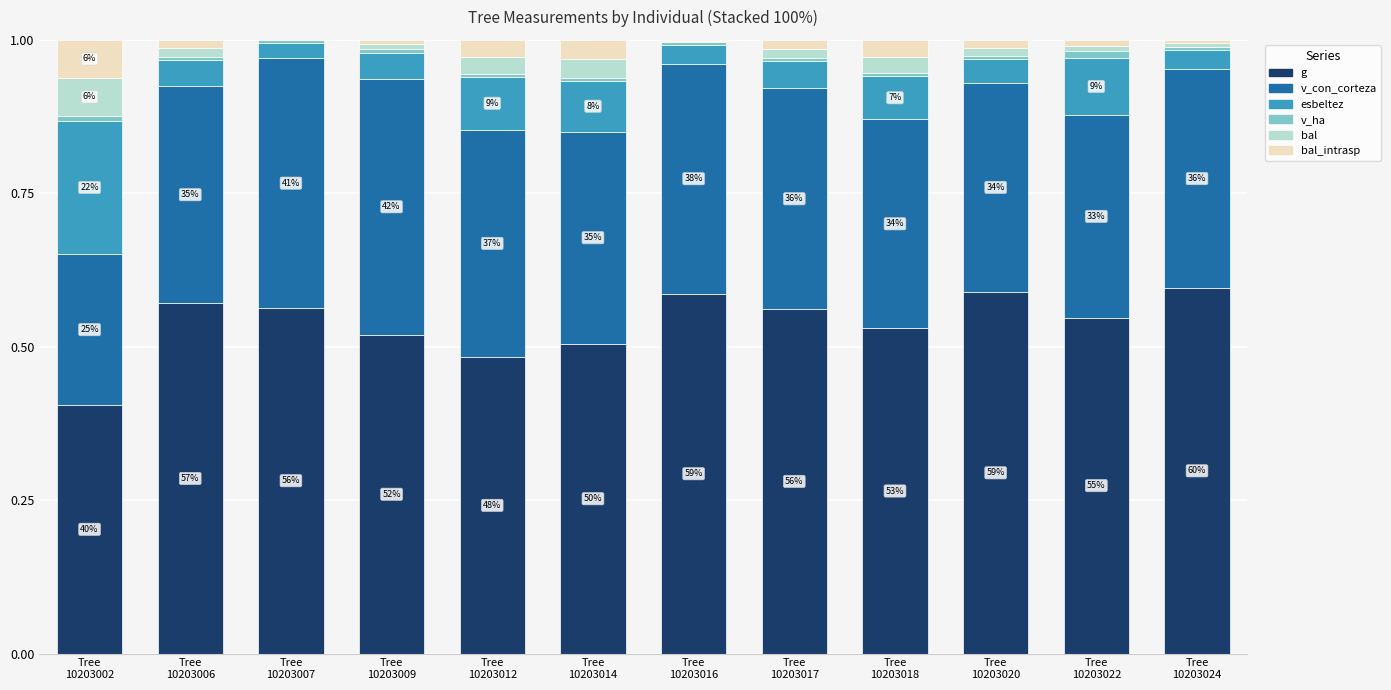

Are the bars grouped side by side (vs. stacked)?

No